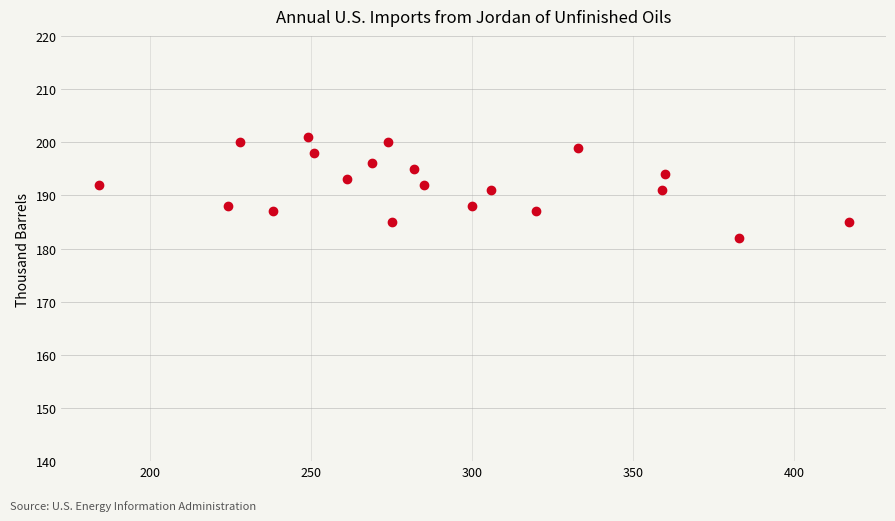

What is the value of the 1st point from the left?

192